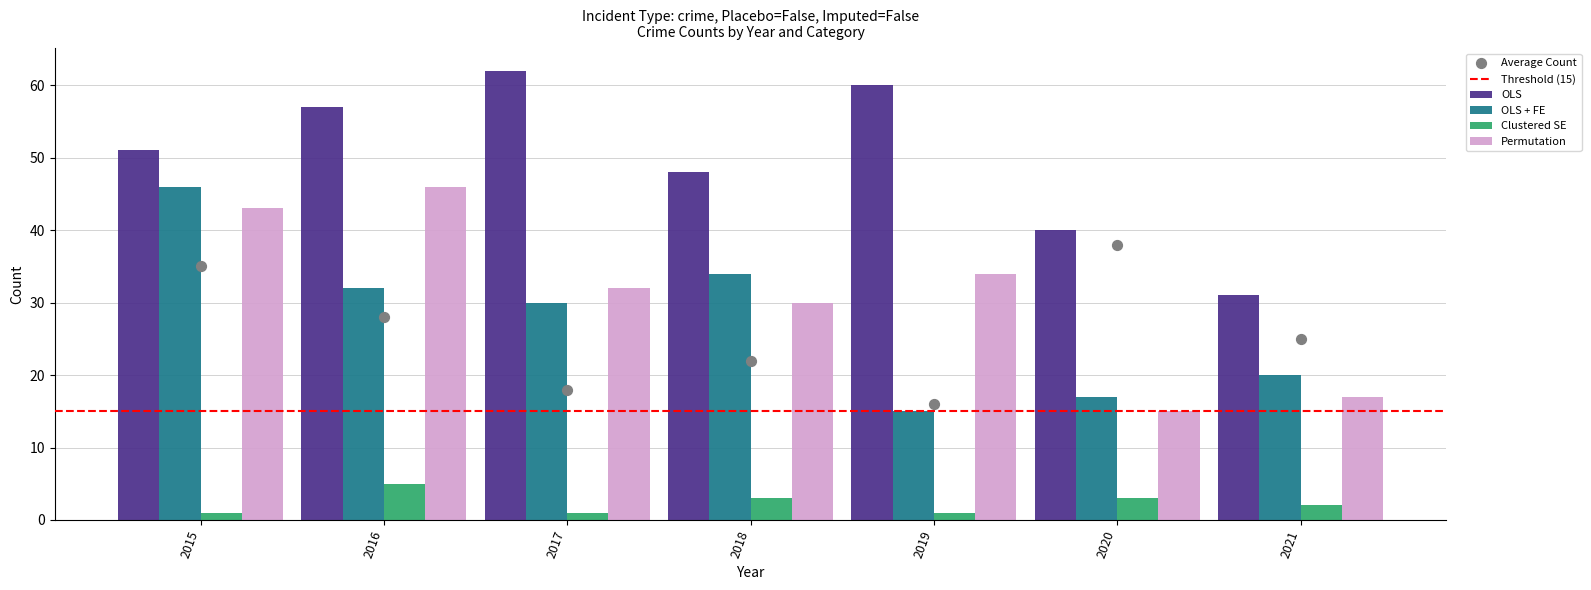

Which series has the largest total across all categories?

OLS